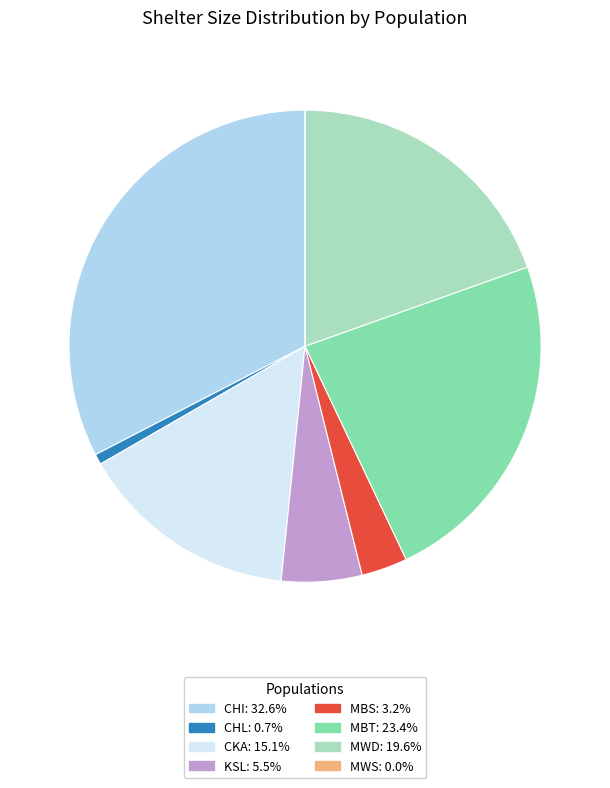

Is it true that MBT is 23% of the pie?

True